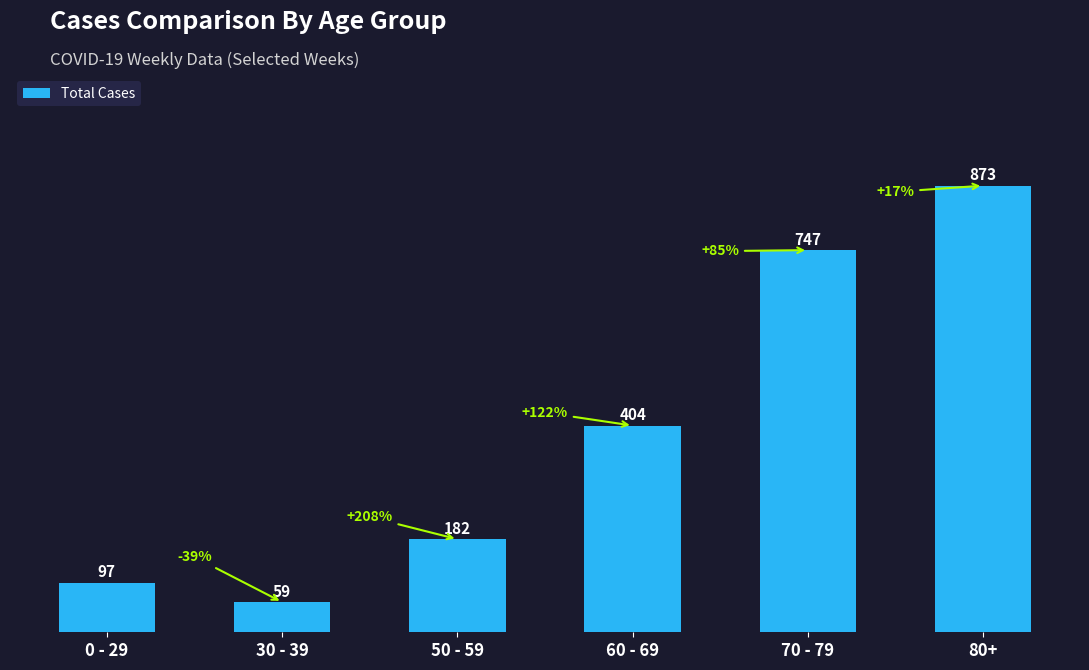

Between 50 - 59 and 60 - 69, which is larger?

60 - 69